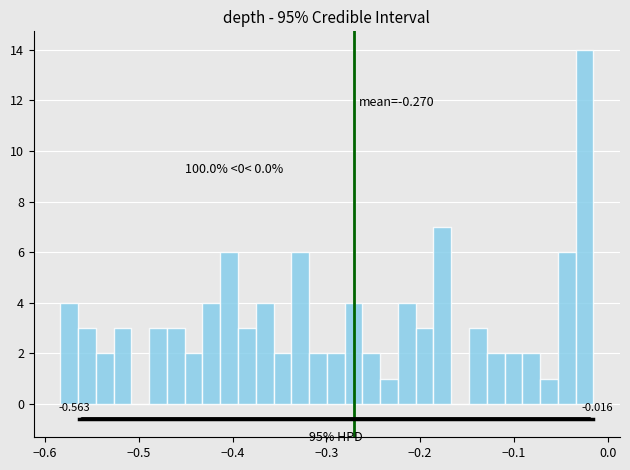

Read against the x-axis, roughly where is the centre of the tallest bar?

-0.02